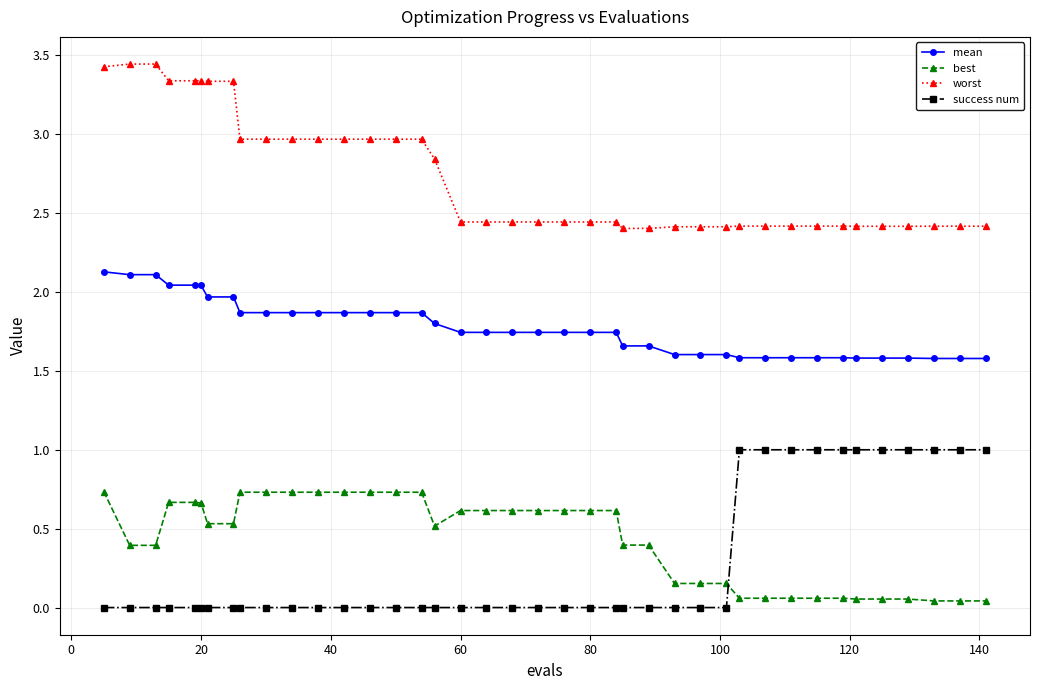

Rank the series by their maximum value, from lowest to highest.

best, success num, mean, worst